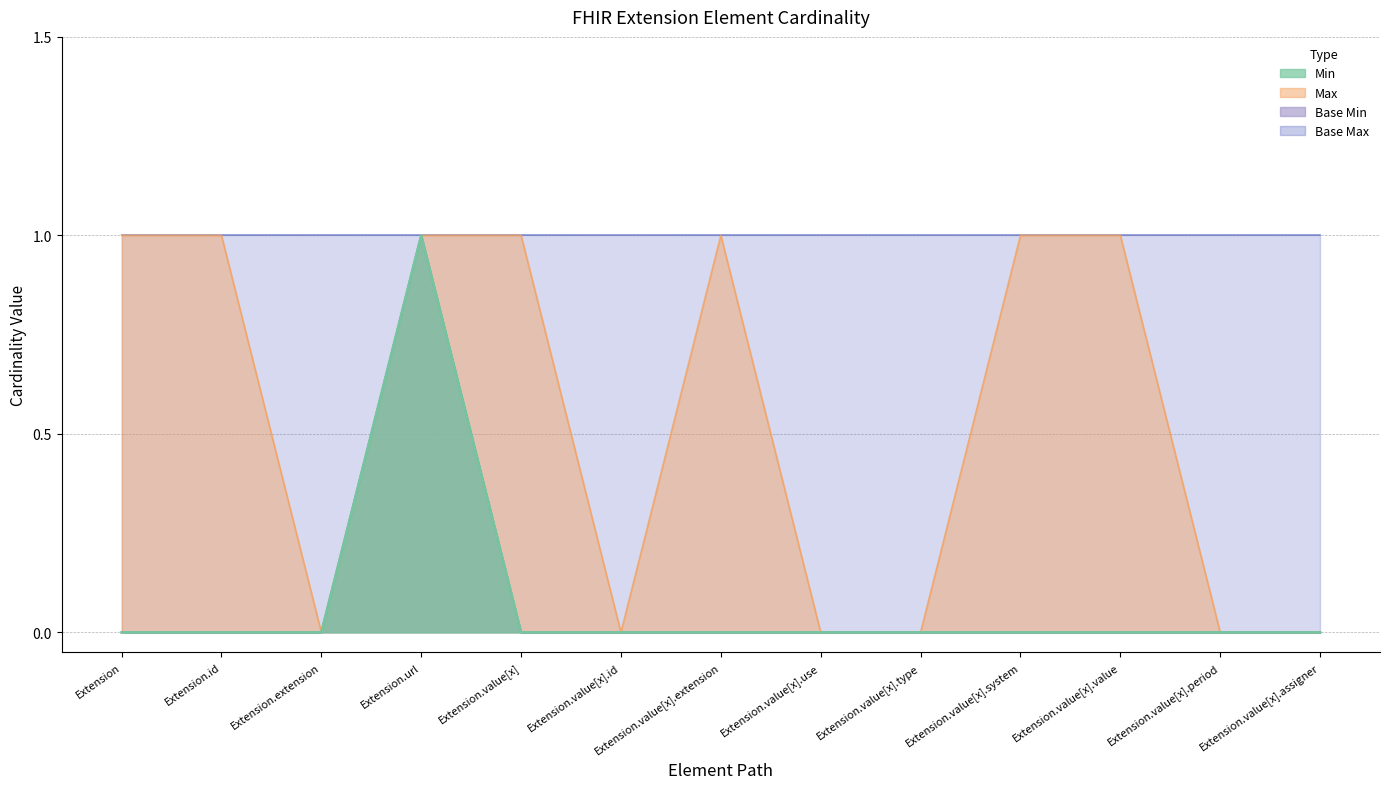

Does the chart display data point markers on the line(s)?

No